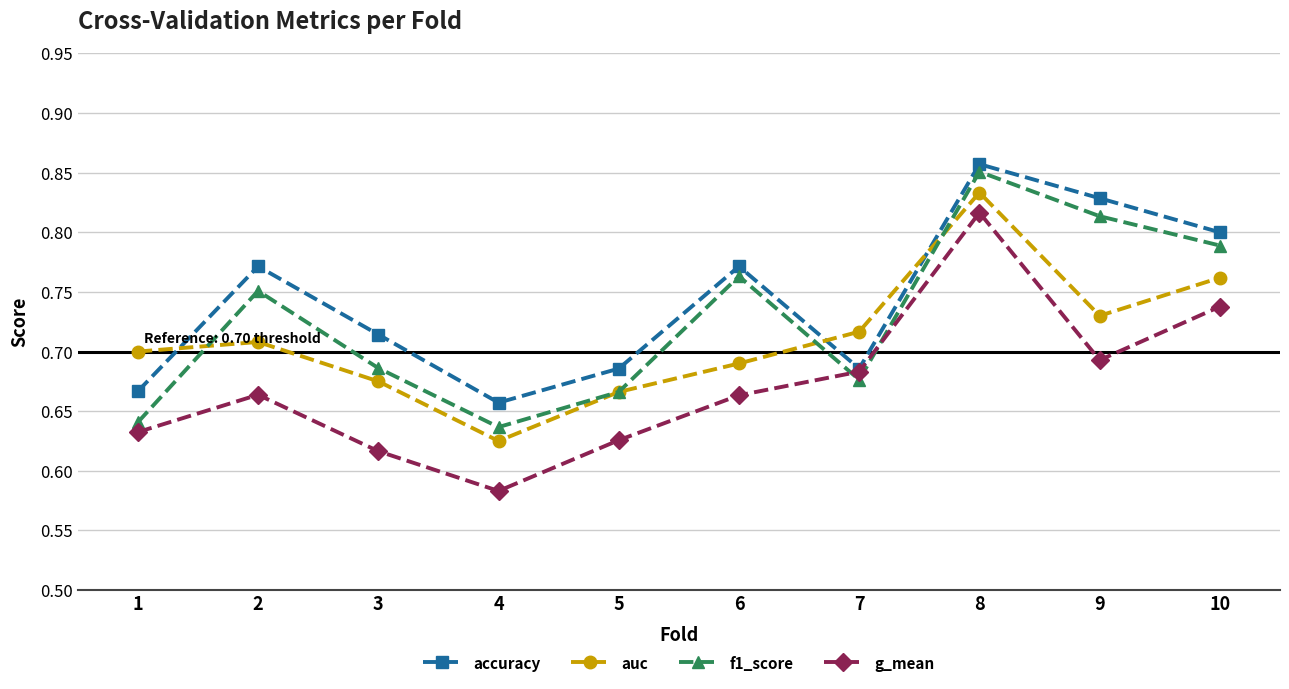

How many lines are shown in the chart?

4